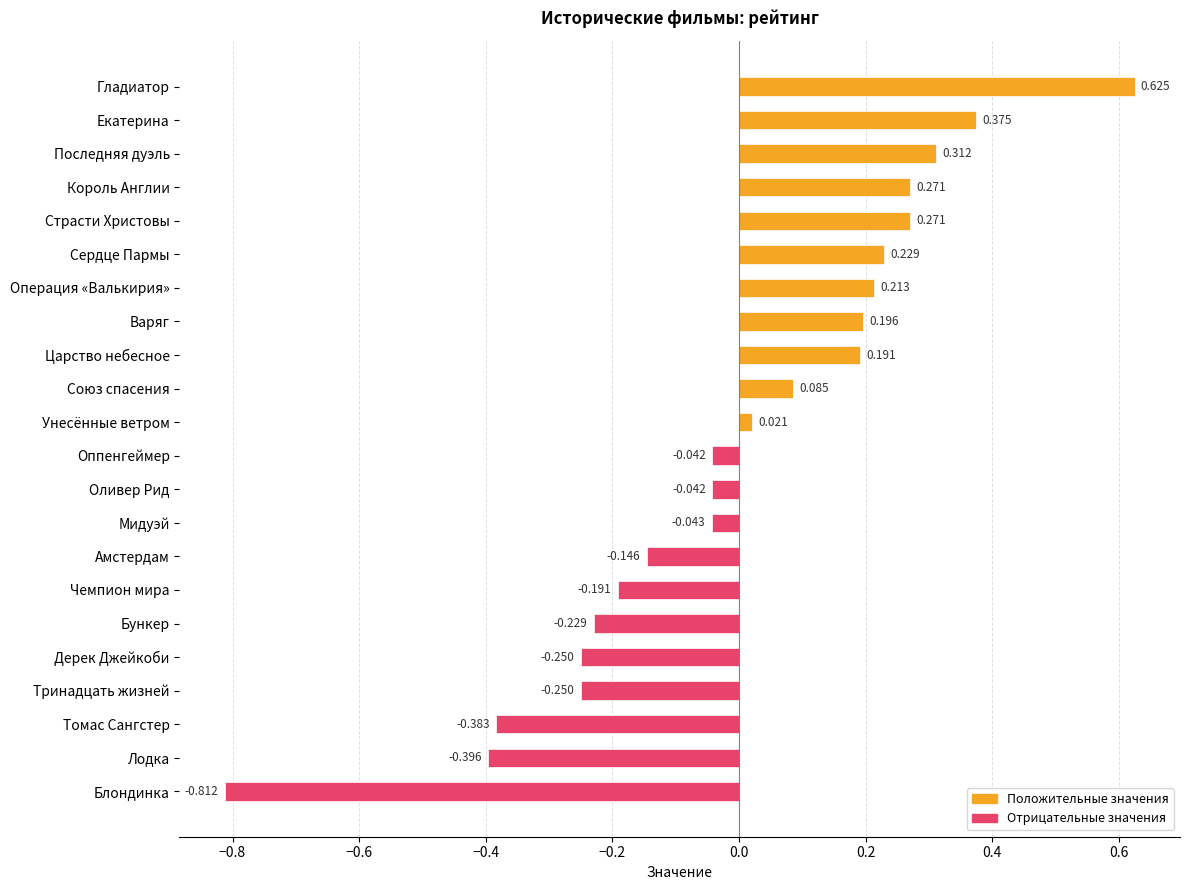

Which has a higher value, Союз спасения or Блондинка?

Союз спасения